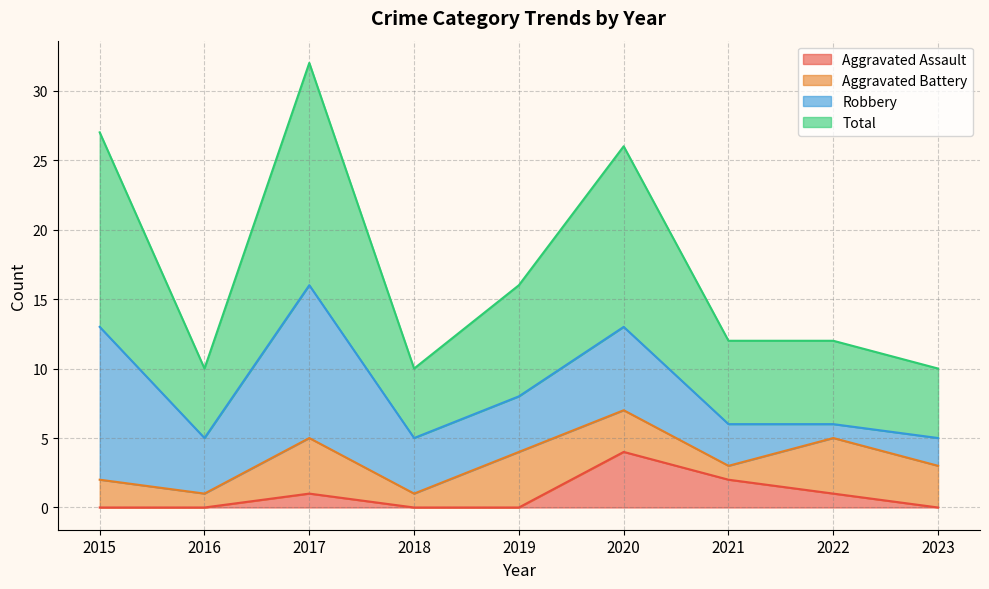

What is the sum of all Total values?

155